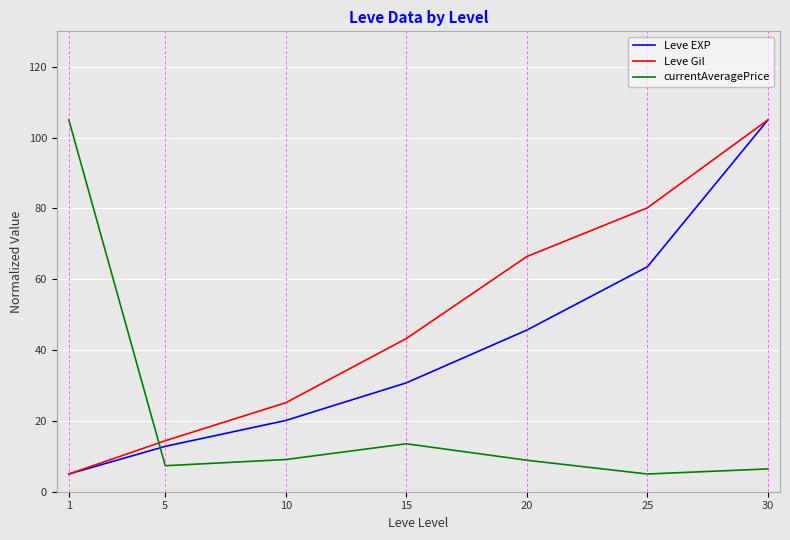

At which label does currentAveragePrice reach its minimum?

25